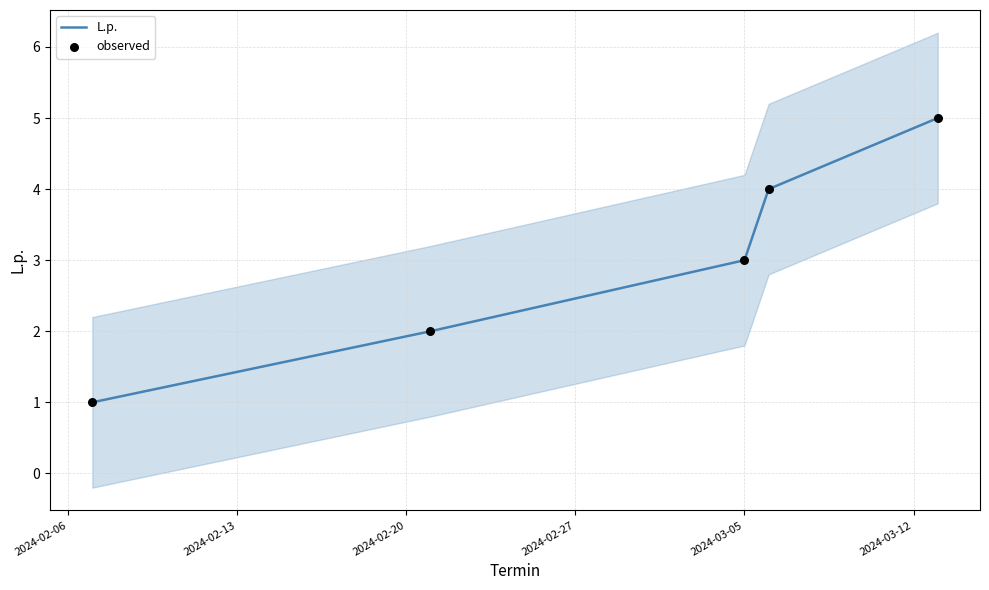

Which series has the largest total across all categories?

L.p.